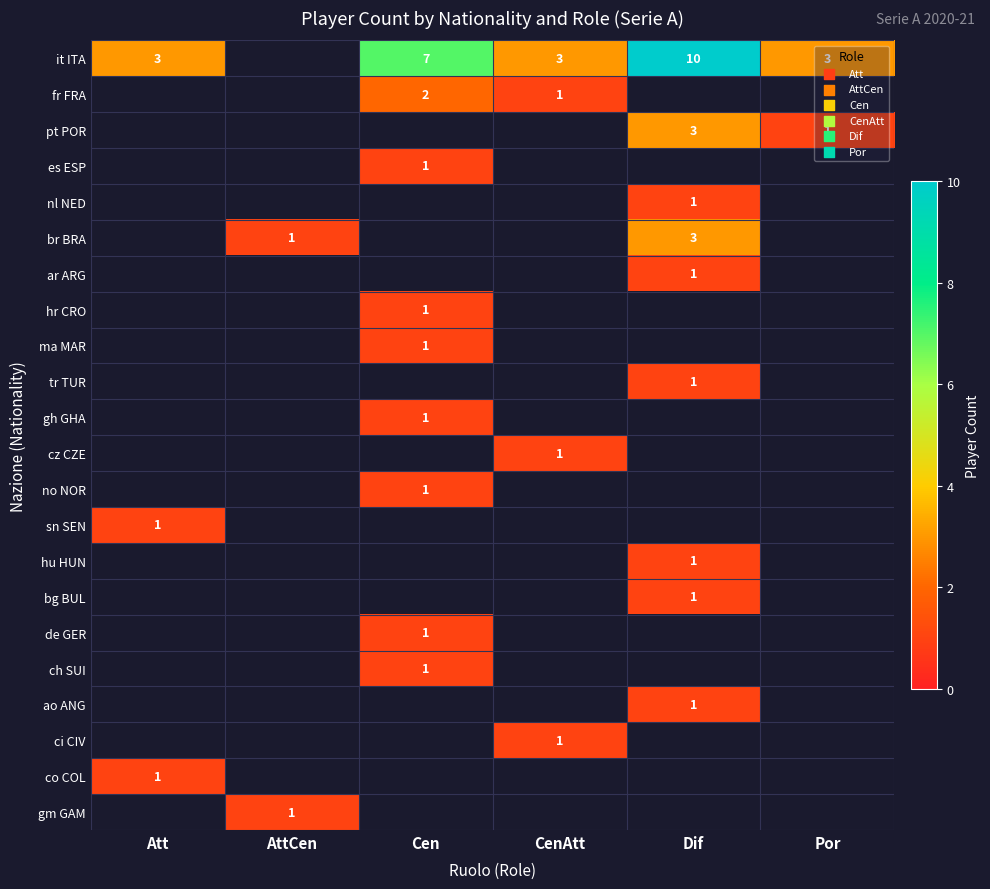

Is it true that fr FRA equals 2 at Cen?

True